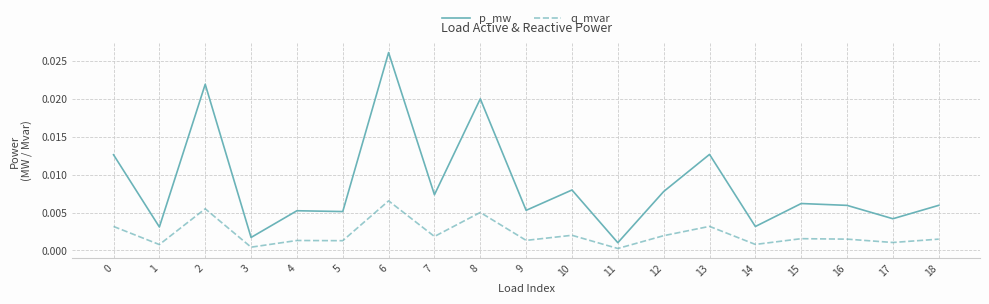

Which category has the highest value in the q_mvar series?

6